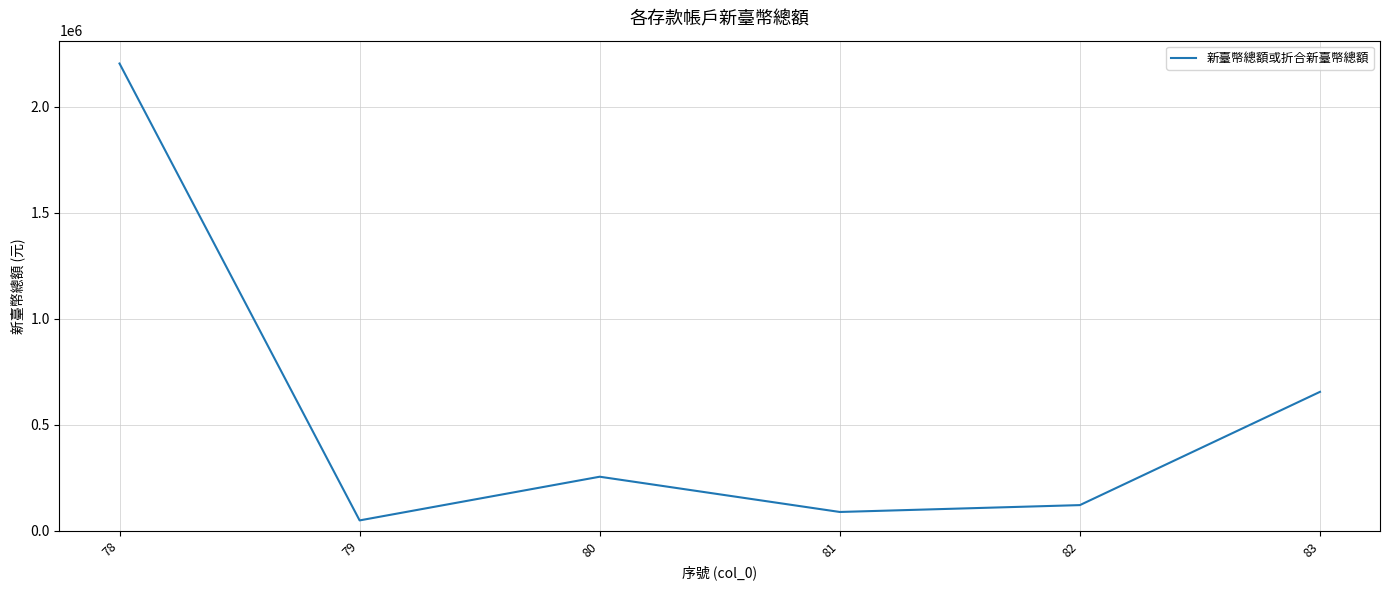

Where does the data first go above 255045?

78